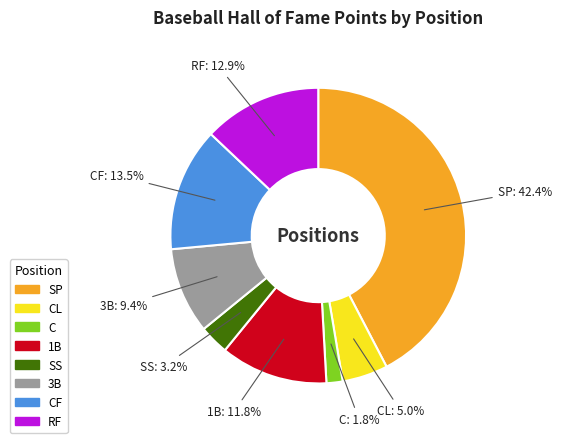

Does SP account for over 50% of the chart?

No